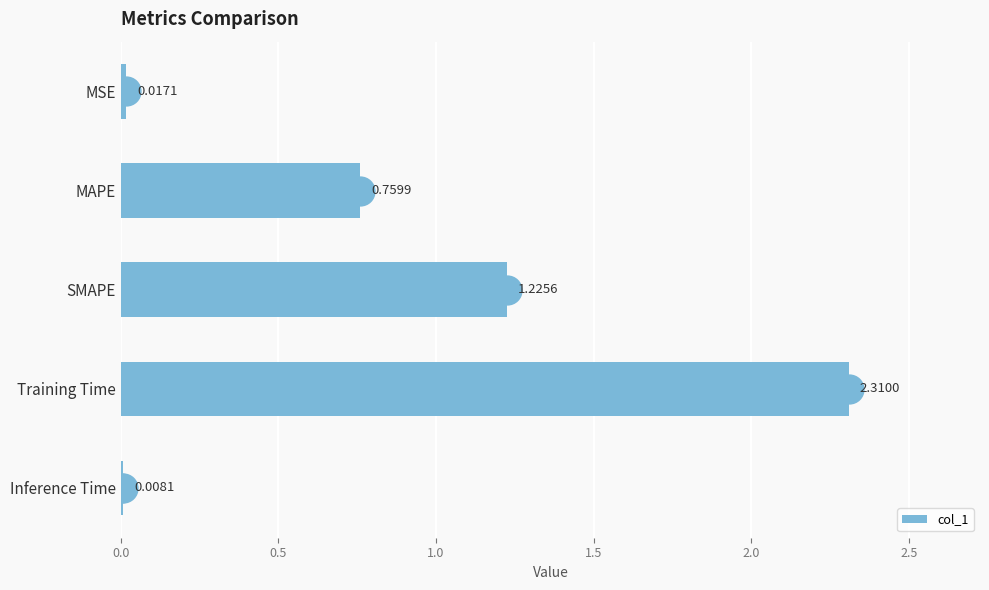

What is the sum of all values?

4.3